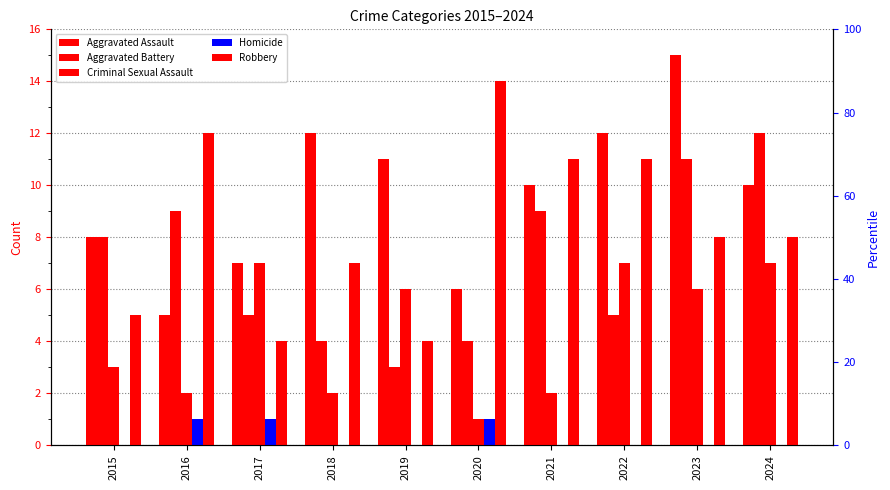

Reading left to right, what are all the values shown in this chart?

Aggravated Assault: 2015=8	2016=5	2017=7	2018=12	2019=11	2020=6	2021=10	2022=12	2023=15	2024=10
Aggravated Battery: 2015=8	2016=9	2017=5	2018=4	2019=3	2020=4	2021=9	2022=5	2023=11	2024=12
Criminal Sexual Assault: 2015=3	2016=2	2017=7	2018=2	2019=6	2020=1	2021=2	2022=7	2023=6	2024=7
Homicide: 2015=0	2016=1	2017=1	2018=0	2019=0	2020=1	2021=0	2022=0	2023=0	2024=0
Robbery: 2015=5	2016=12	2017=4	2018=7	2019=4	2020=14	2021=11	2022=11	2023=8	2024=8